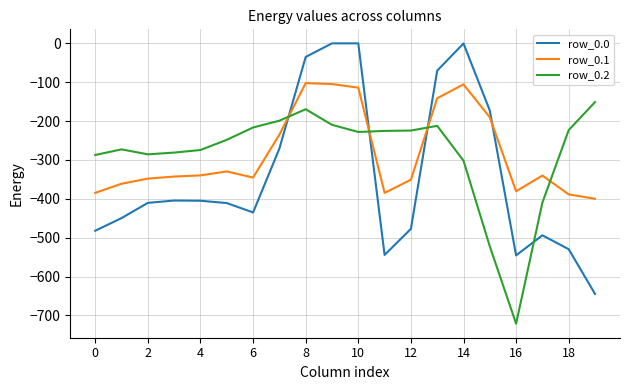

What is the minimum value shown in the chart?

-721.2